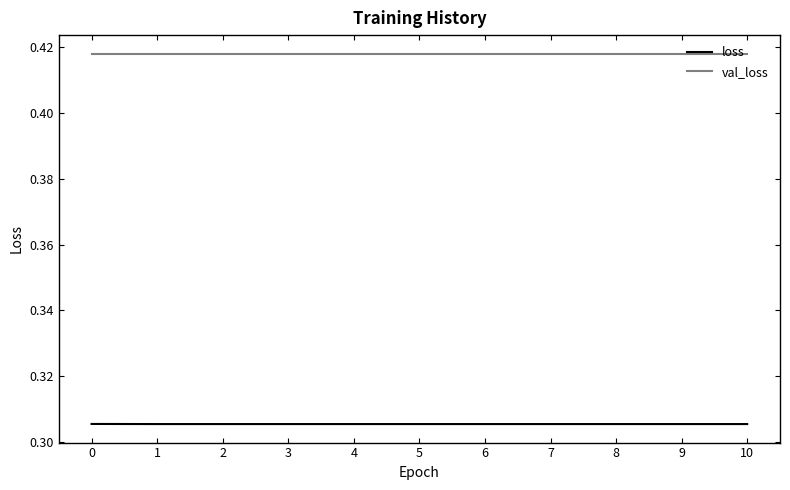

Is this an area chart (filled region under the line)?

No